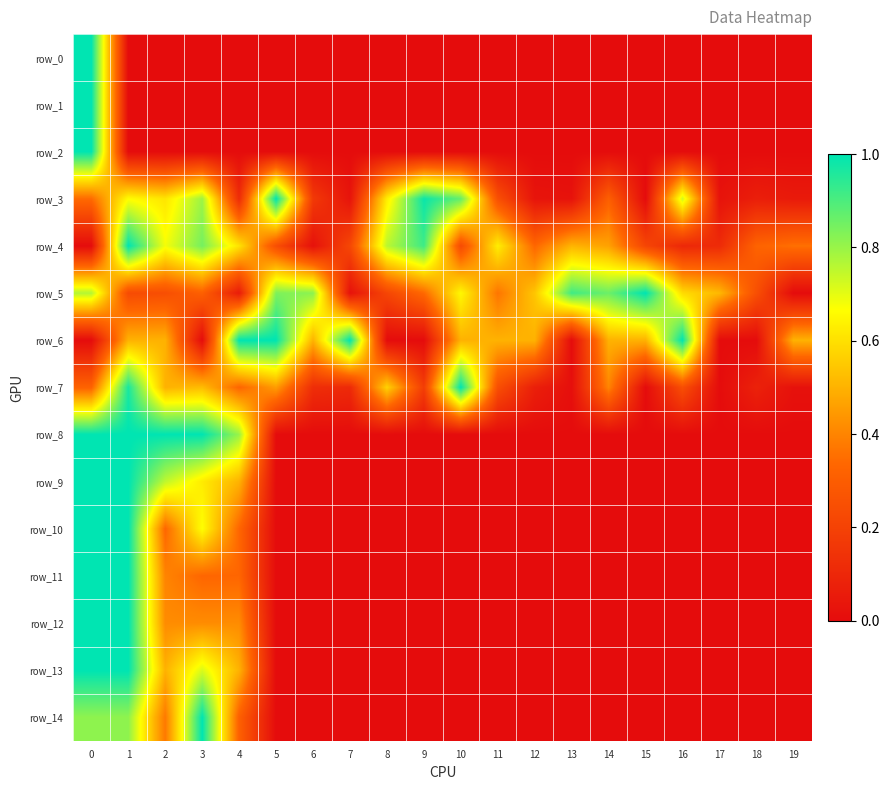

What is the spread (max minus min) of values at 2?

1.0